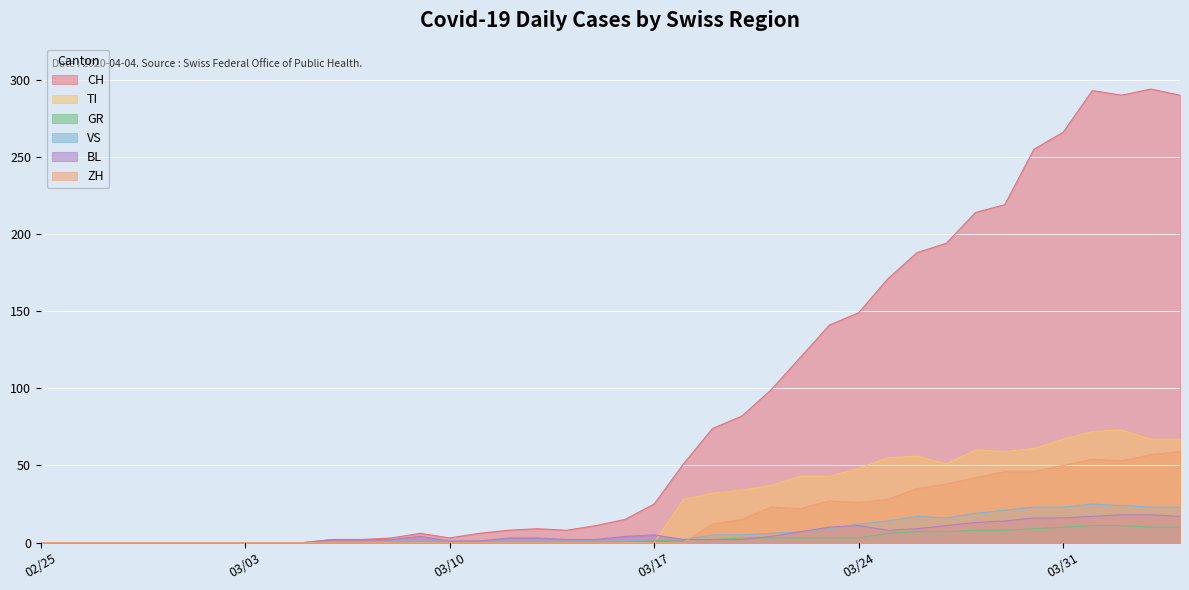

True or false: CH and VS cross at least once.

False